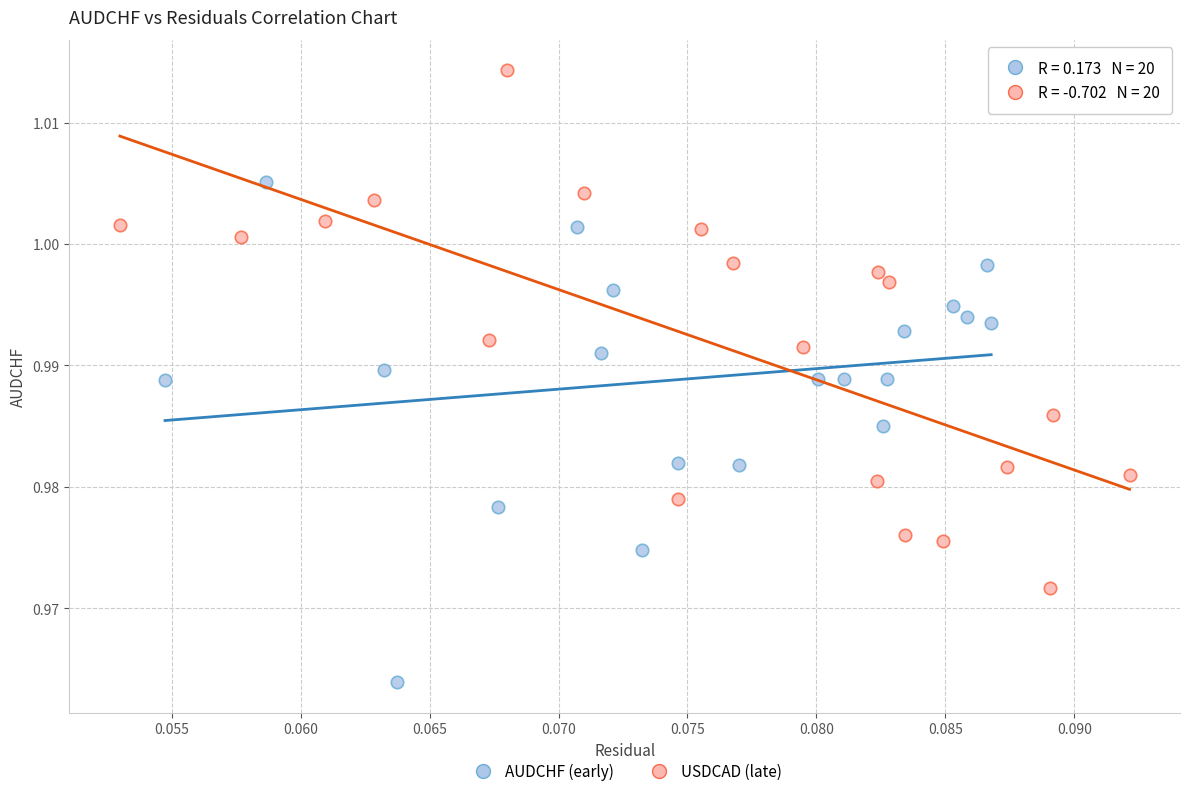

Which series has the largest Y range (max minus min)?

USDCAD (late)